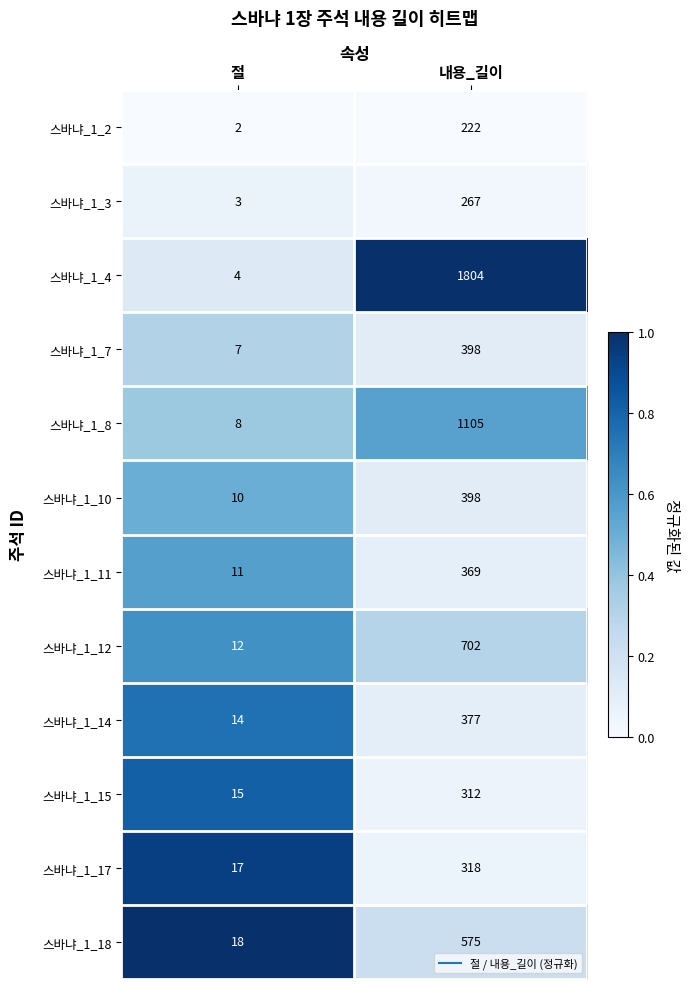

What is the difference between the maximum and minimum values in the 스바냐_1_12 series?

690